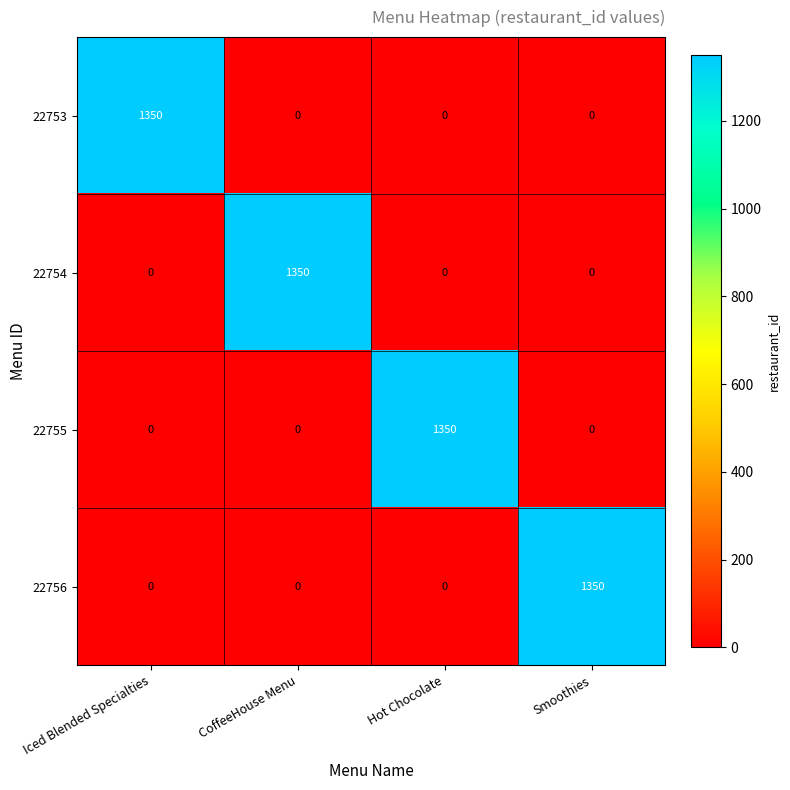

How many 22754 values are between 0 and 1350?

4